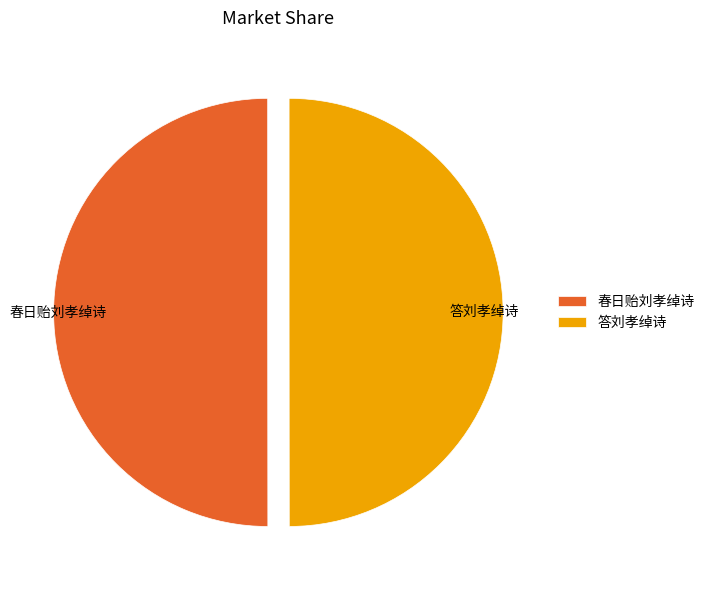

Approximately how many times larger is the value at 春日贻刘孝绰诗 compared to 答刘孝绰诗?

1.0